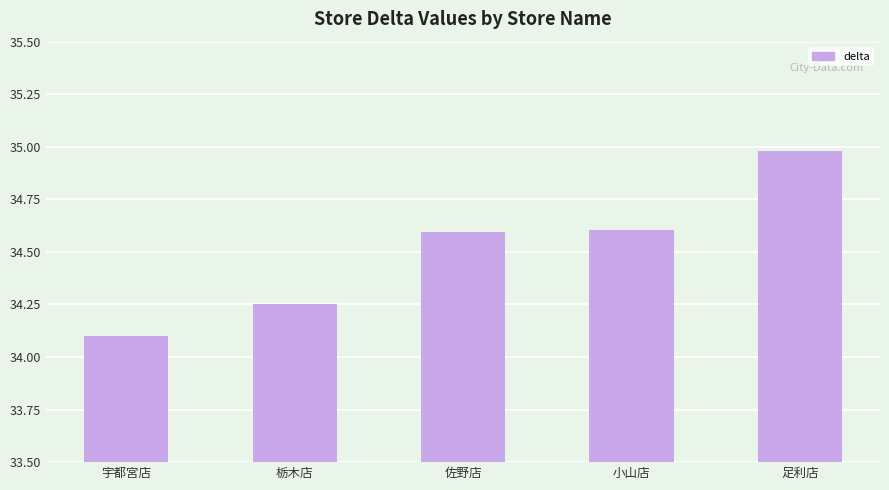

True or false: the data shows 9.8 at 小山店.

False